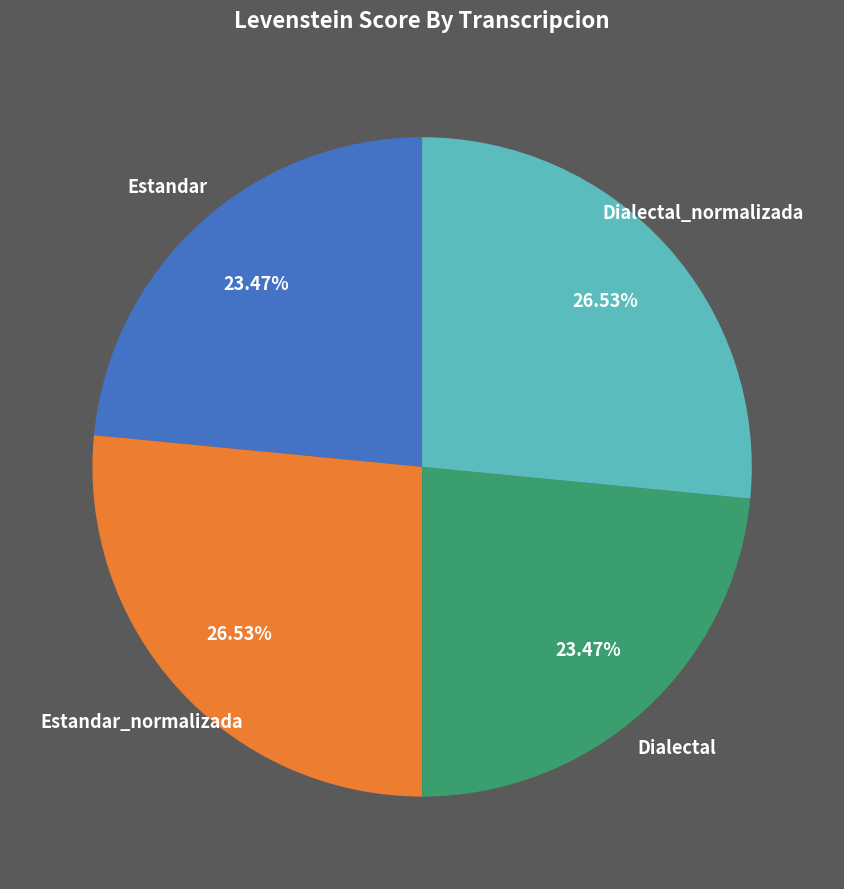

To the nearest percent, what is the difference between the Estandar_normalizada and Dialectal slice percentages?

3%